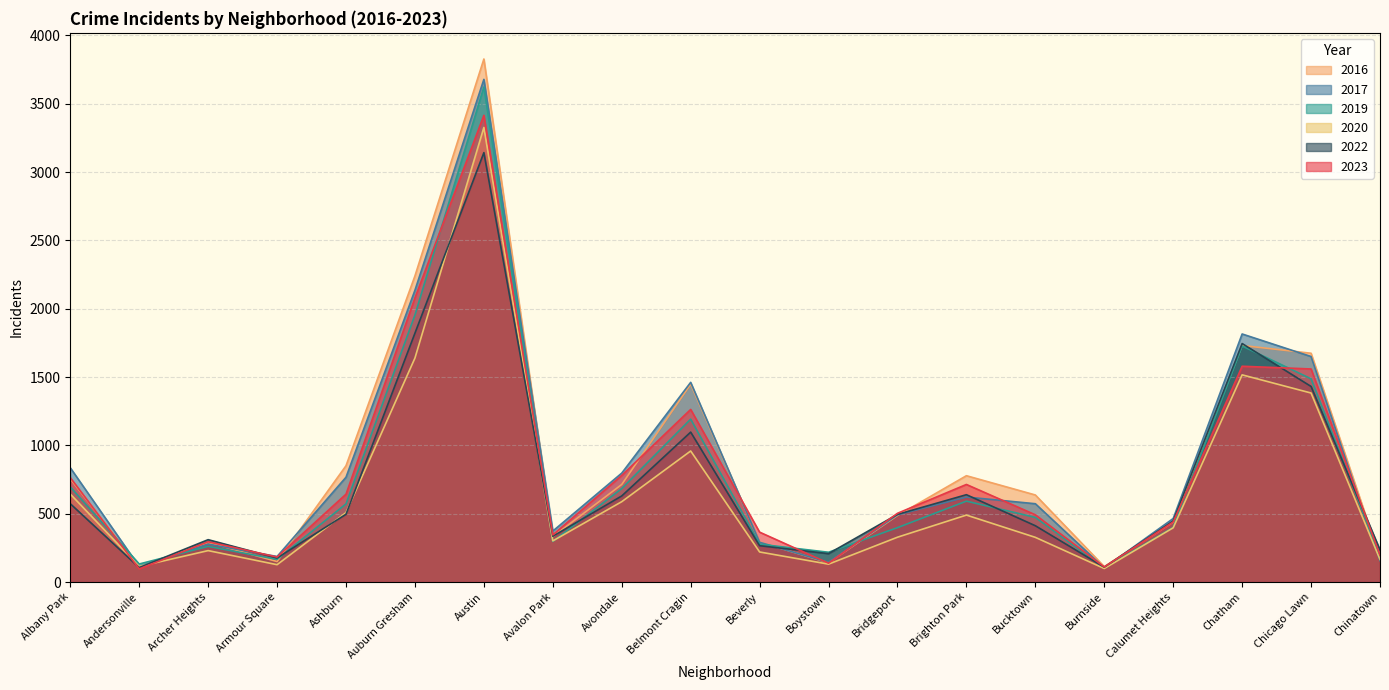

What is the difference between the second highest and second lowest values in the 2019 series?

1822